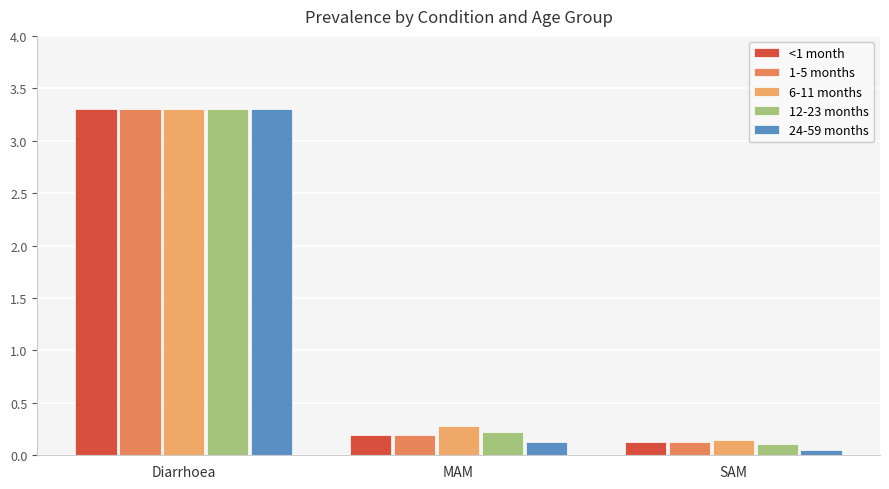

Count the number of data series in this chart.

5